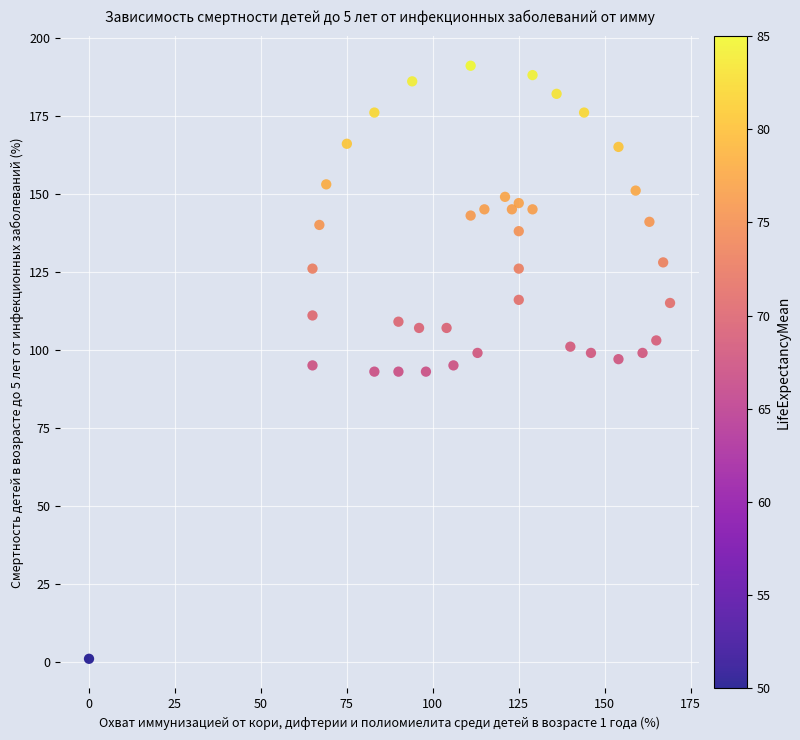

What is the range of Y values (max minus min)?

190